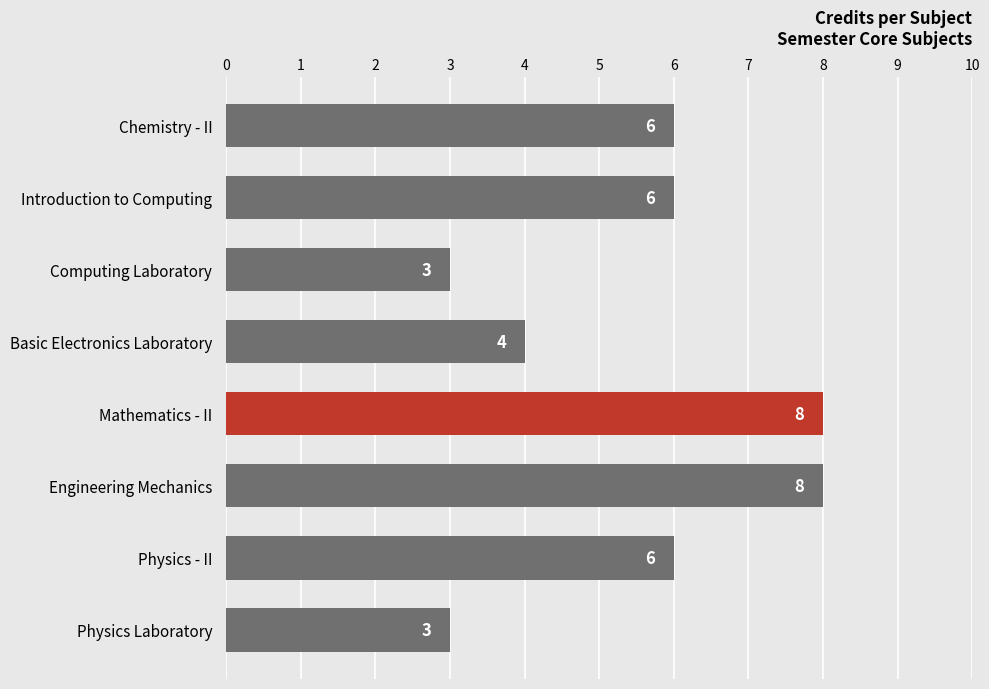

Approximately how many times larger is the value at Physics Laboratory compared to Computing Laboratory?

1.0